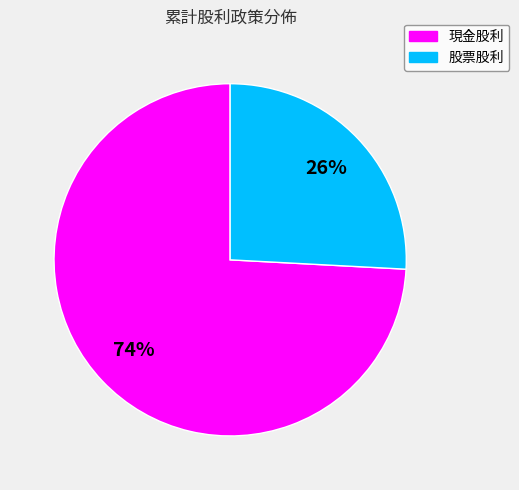

To the nearest percent, what is the difference between the 股票股利 and 現金股利 slice percentages?

48%